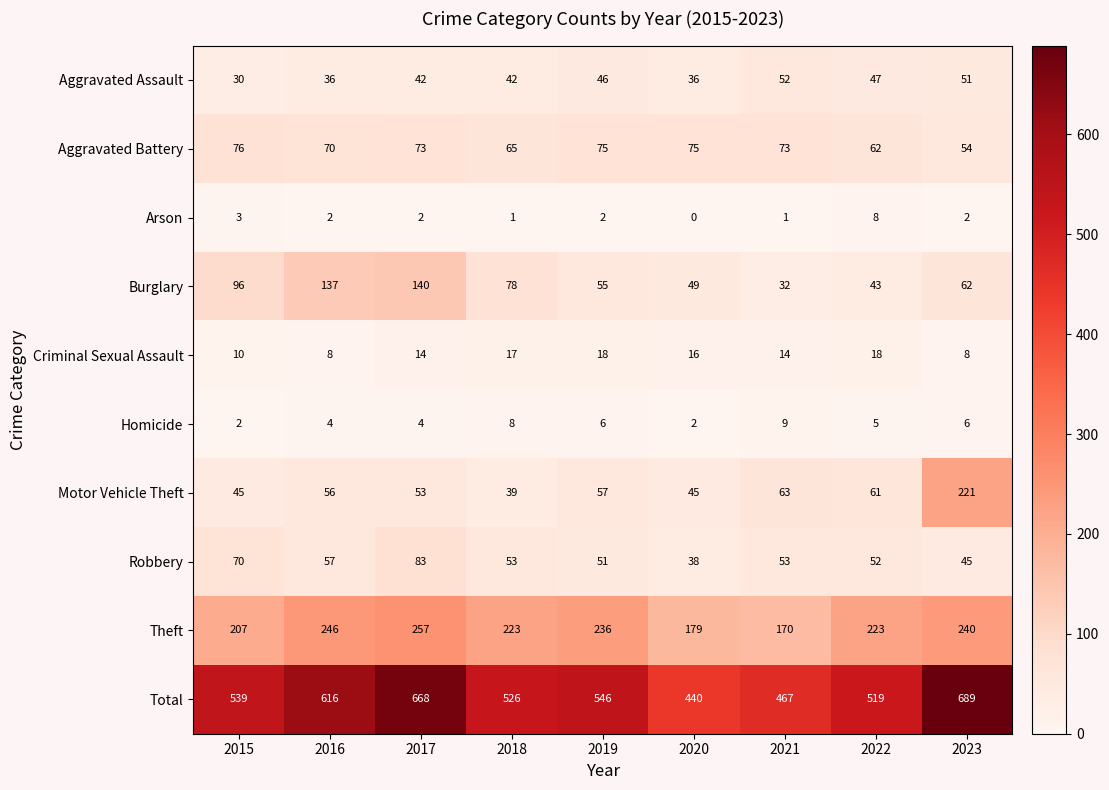

What is the average value of the Criminal Sexual Assault series?

14